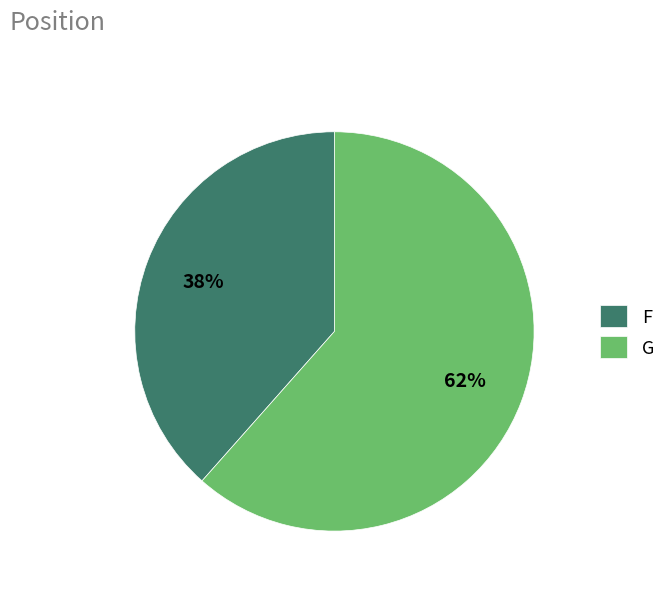

The F slice represents 44% of the pie. True or false?

False